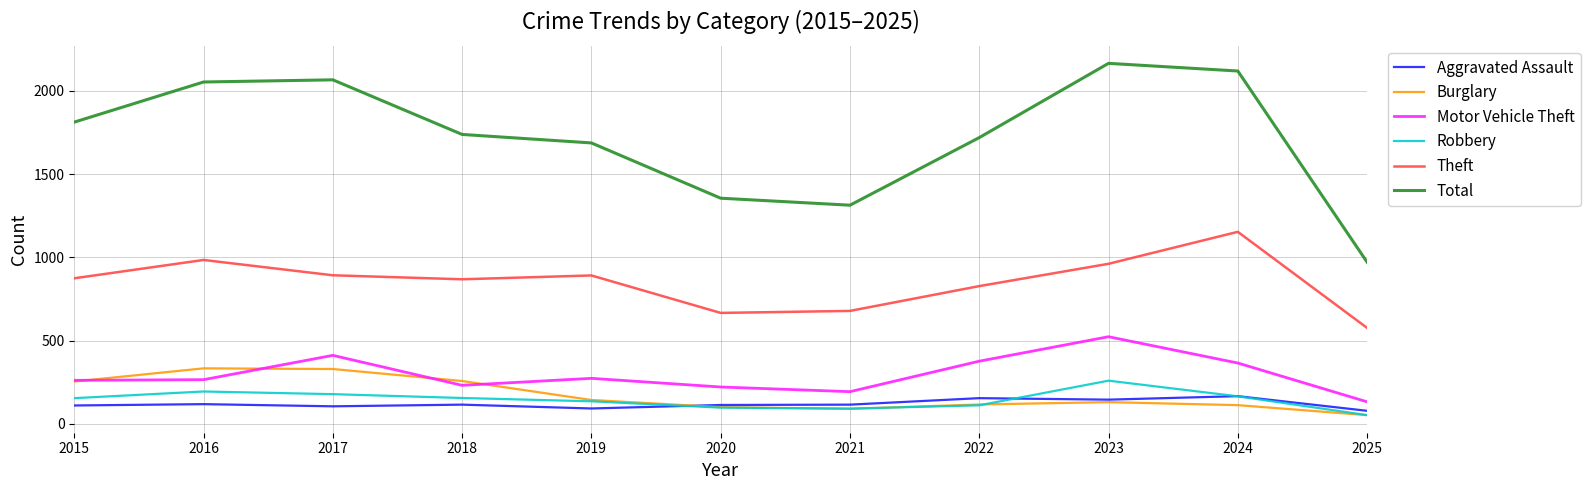

What is the maximum value for Burglary?

333